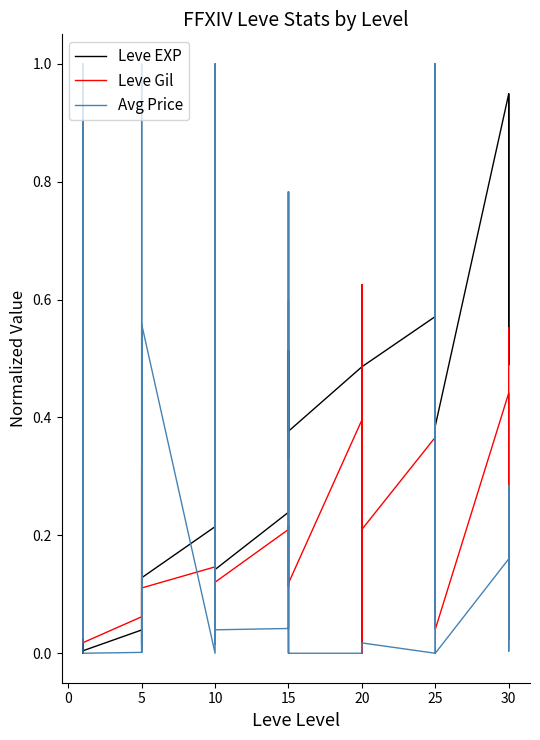

What is the difference between the maximum and minimum values in the Leve Gil series?

1.0